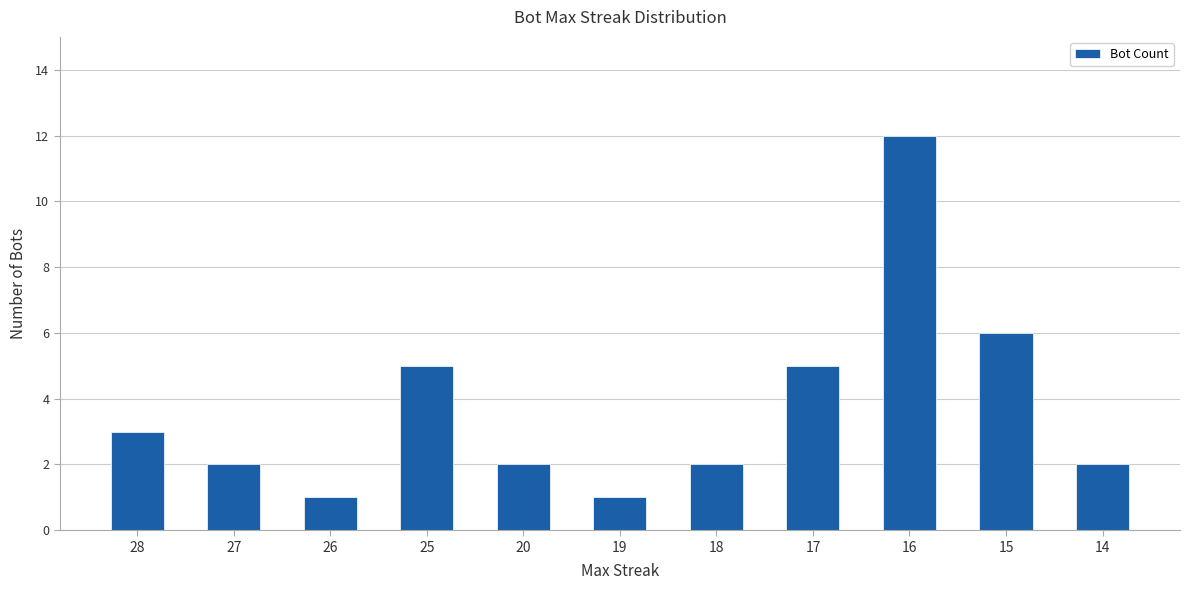

Reading left to right, transcribe all the data shown in this chart.

28=3	27=2	26=1	25=5	20=2	19=1	18=2	17=5	16=12	15=6	14=2